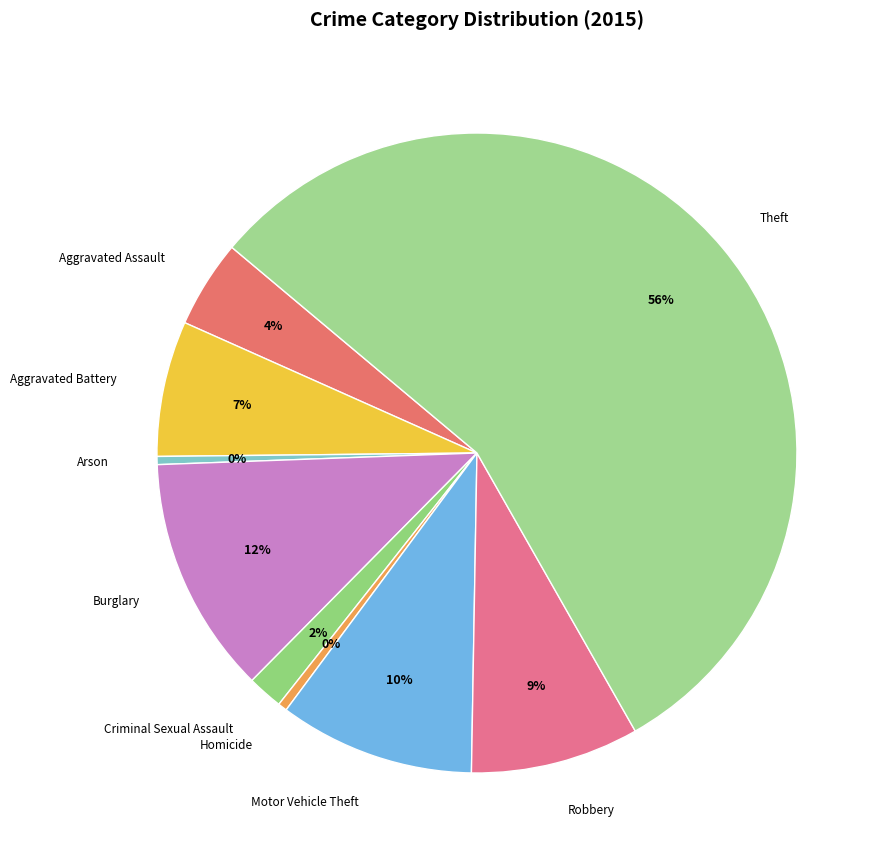

Rank the categories by value from lowest to highest.

Arson, Homicide, Criminal Sexual Assault, Aggravated Assault, Aggravated Battery, Robbery, Motor Vehicle Theft, Burglary, Theft